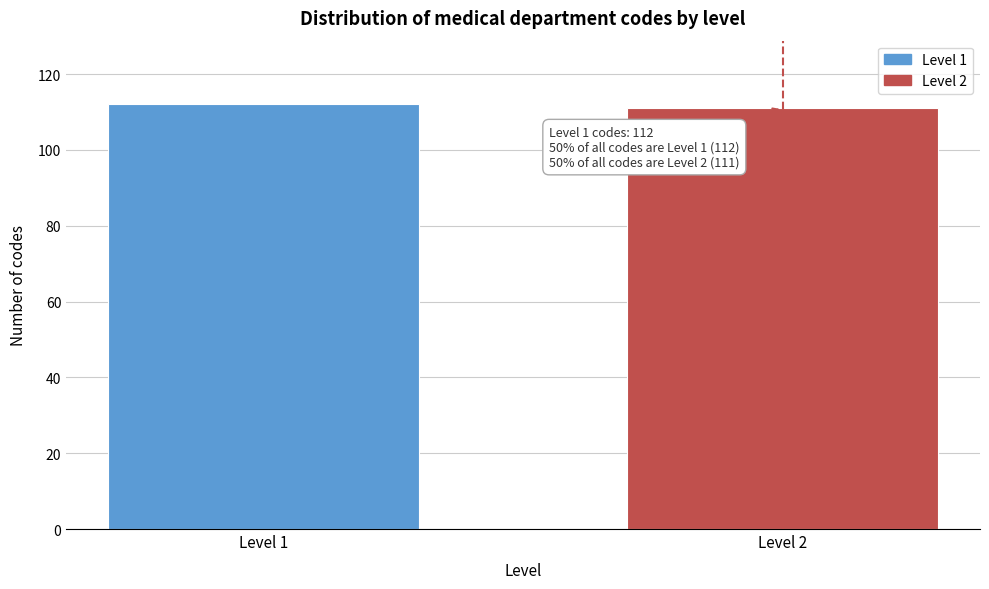

Reading right to left, transcribe all the data shown in this chart.

111	112